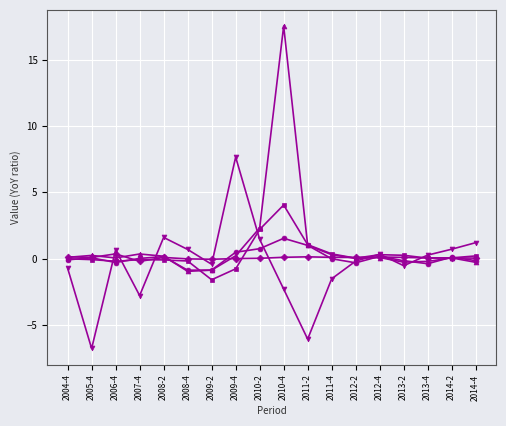

What position from the right is 2011-2?

8